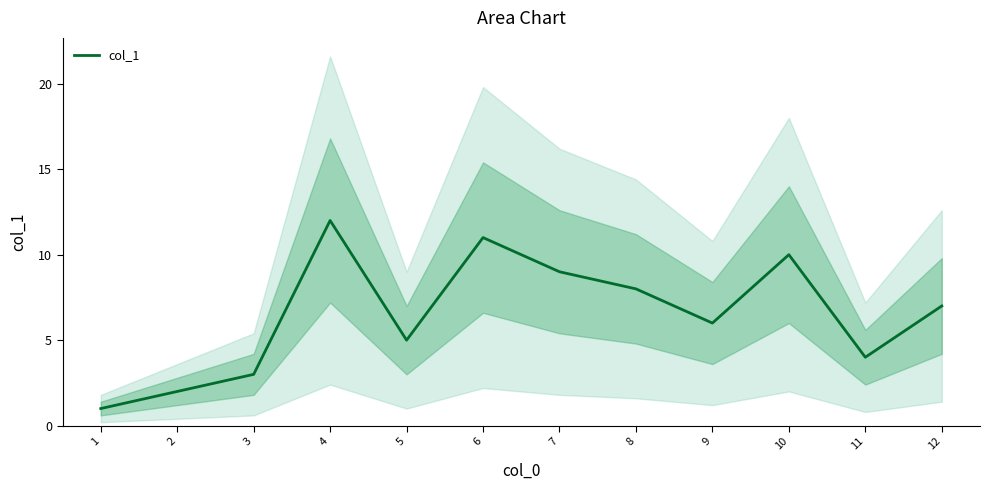

How many points are higher than both their immediate neighbors (excluding endpoints)?

3